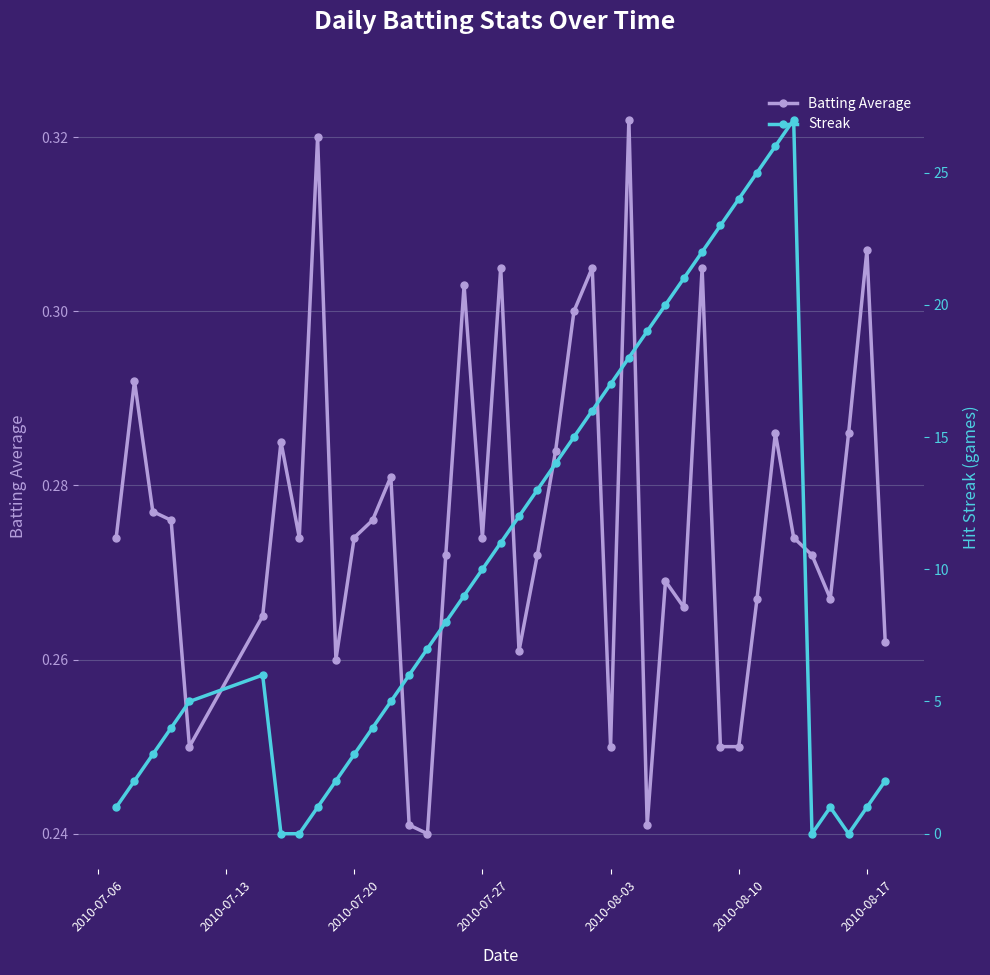

What is the difference between the maximum and second lowest values in the Streak series?

27.0